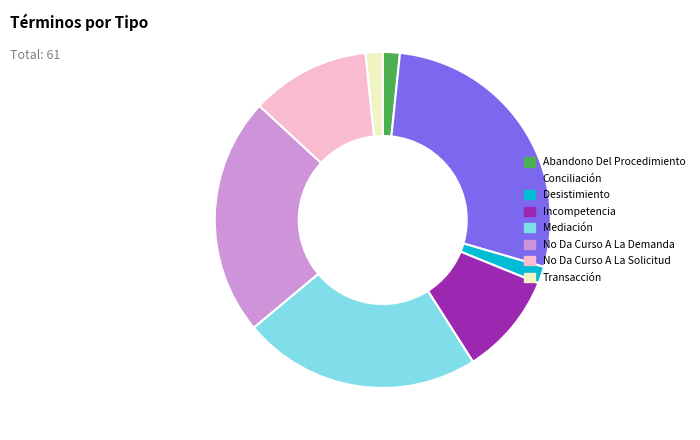

Which category has the biggest portion of the pie?

Conciliación